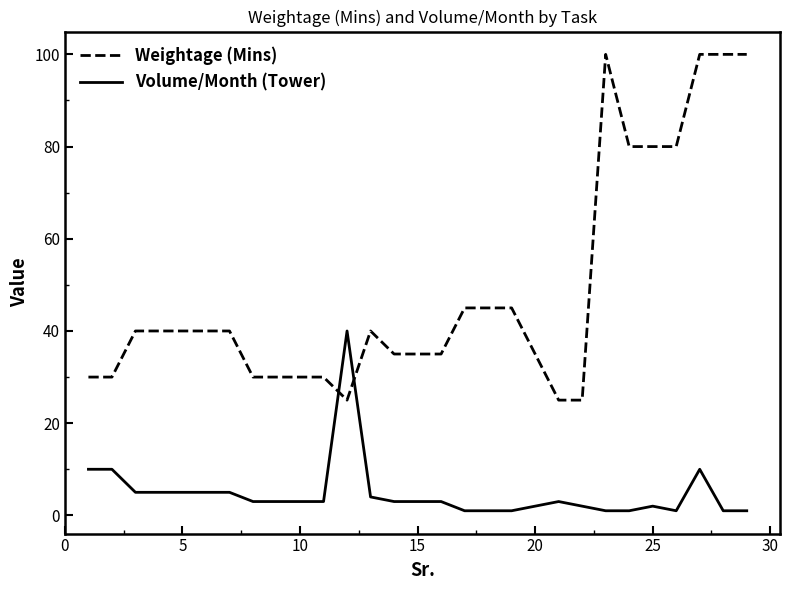

Rank the series by their maximum value, from lowest to highest.

Volume/Month (Tower), Weightage (Mins)